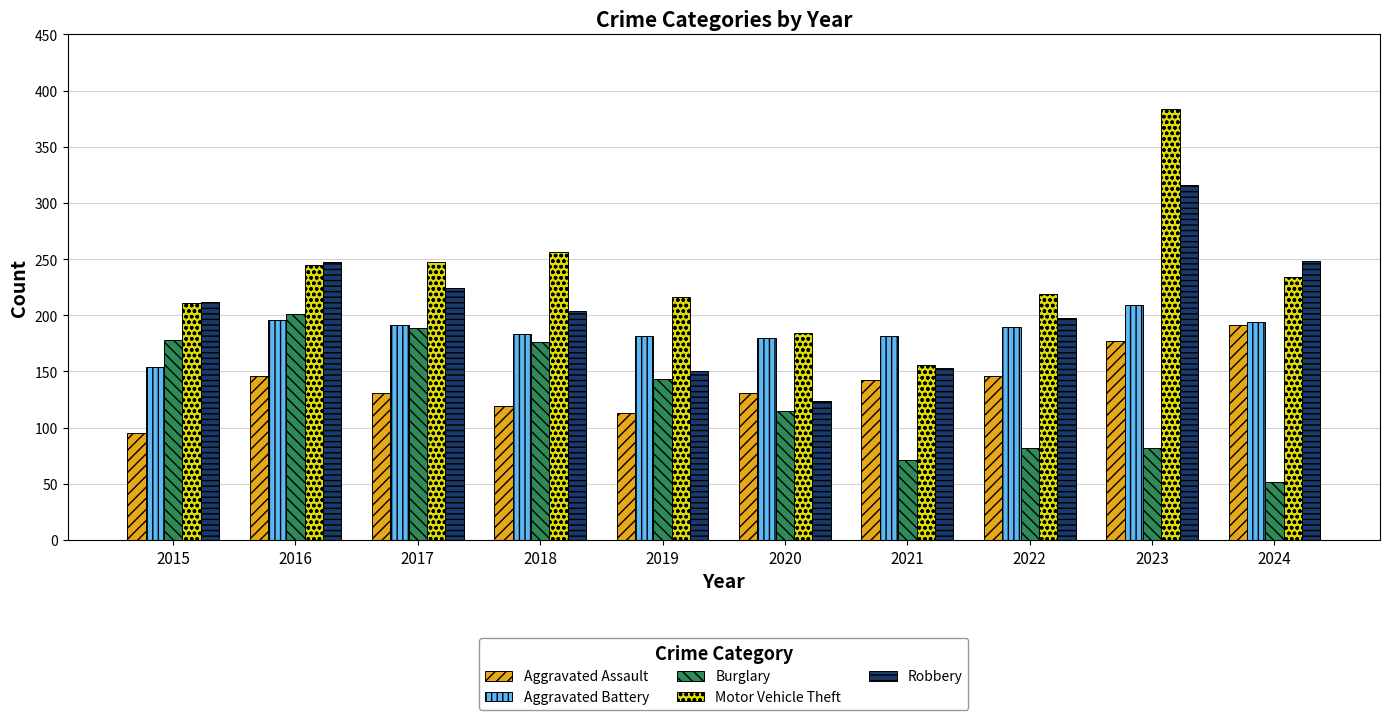

Is the value of Burglary at 2017 greater than the value of Robbery at 2020?

Yes